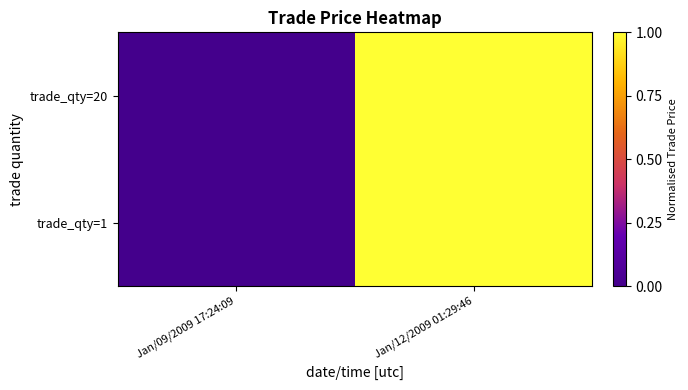

Between Jan/09/2009 17:24:09 and Jan/12/2009 01:29:46, which series saw the biggest shift?

trade_qty=20